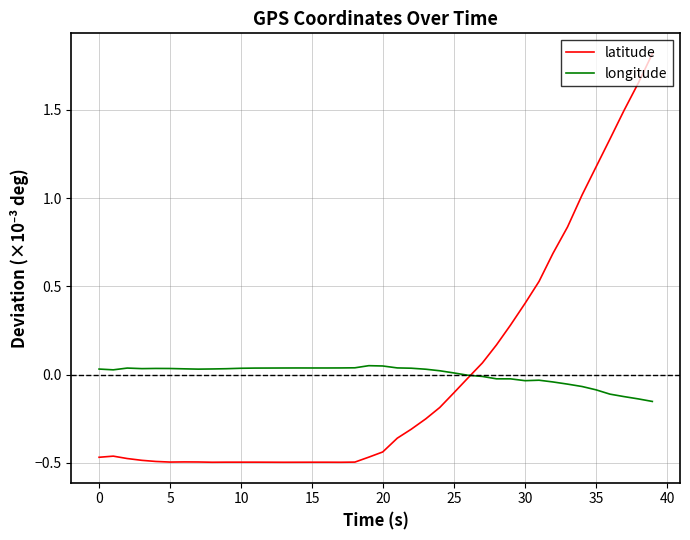

List the series in order of their peak value, lowest first.

longitude, latitude